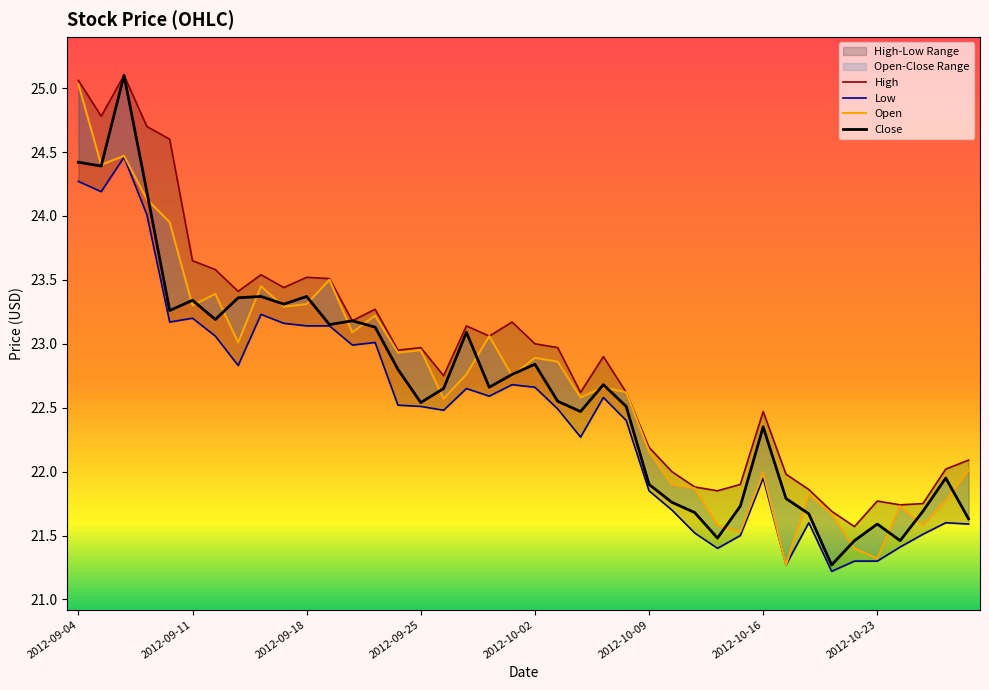

What is the difference between the maximum and minimum values in the High series?

3.5